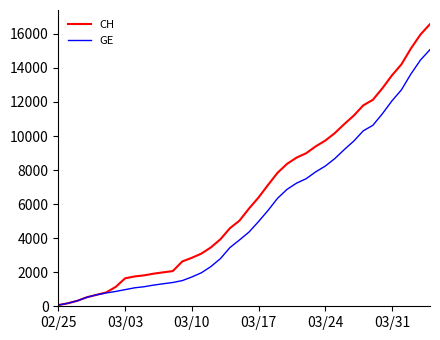

What is the maximum value for CH?

16574